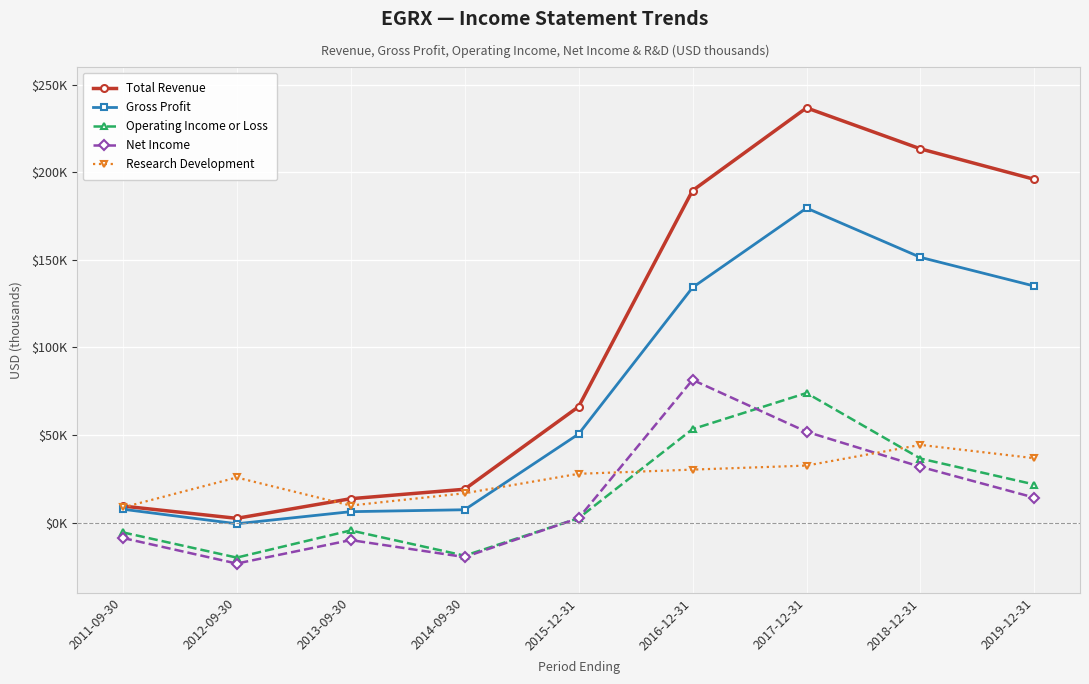

Is this an area chart (filled region under the line)?

No